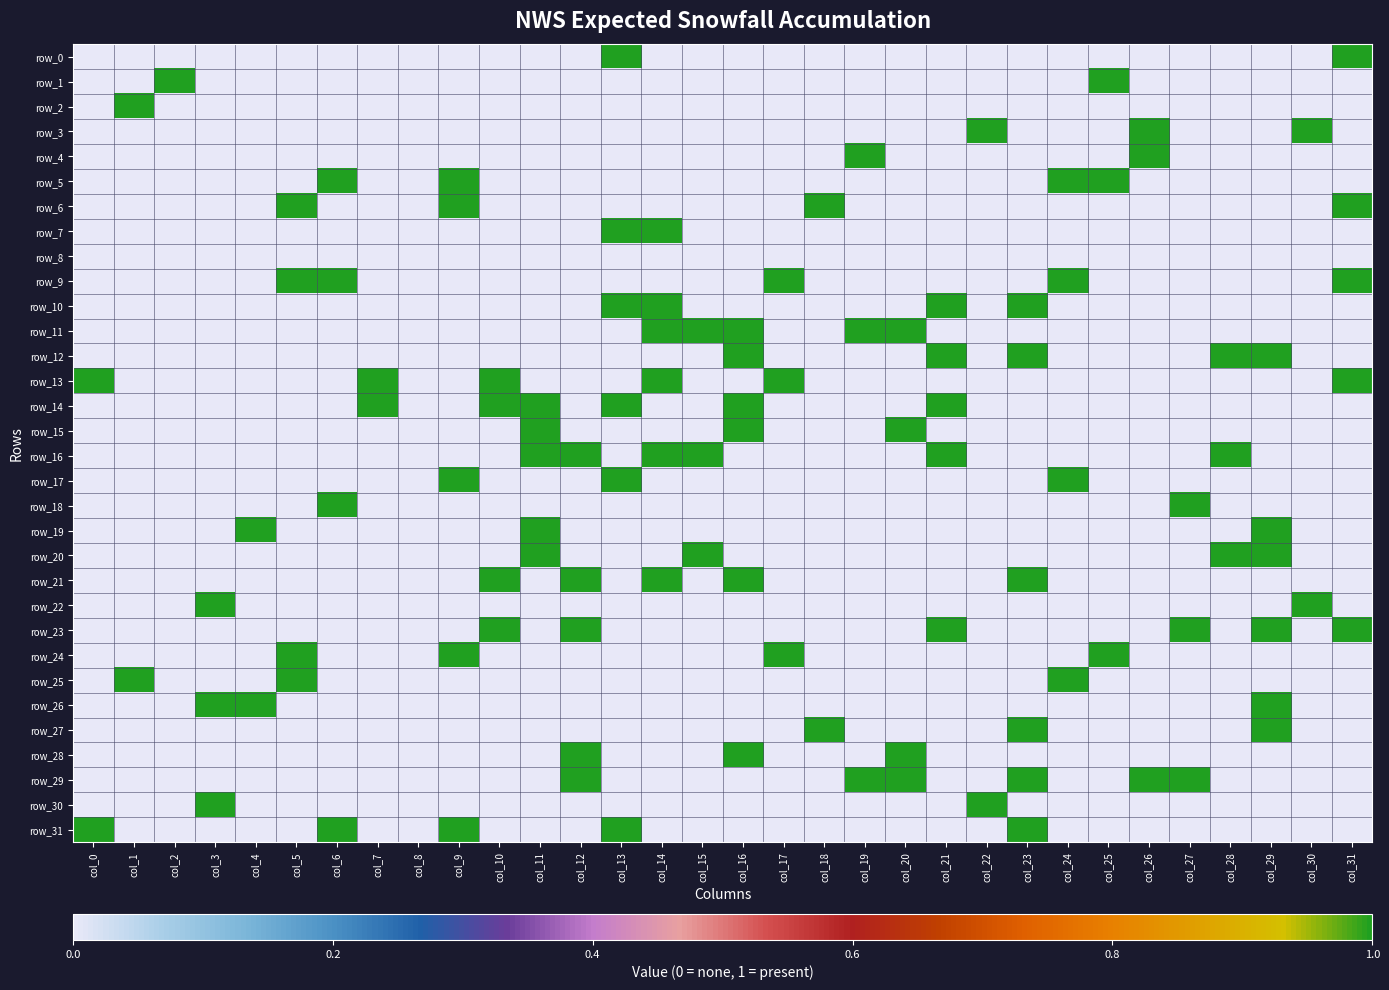

Which has a higher value, col_13 or col_10?

col_13